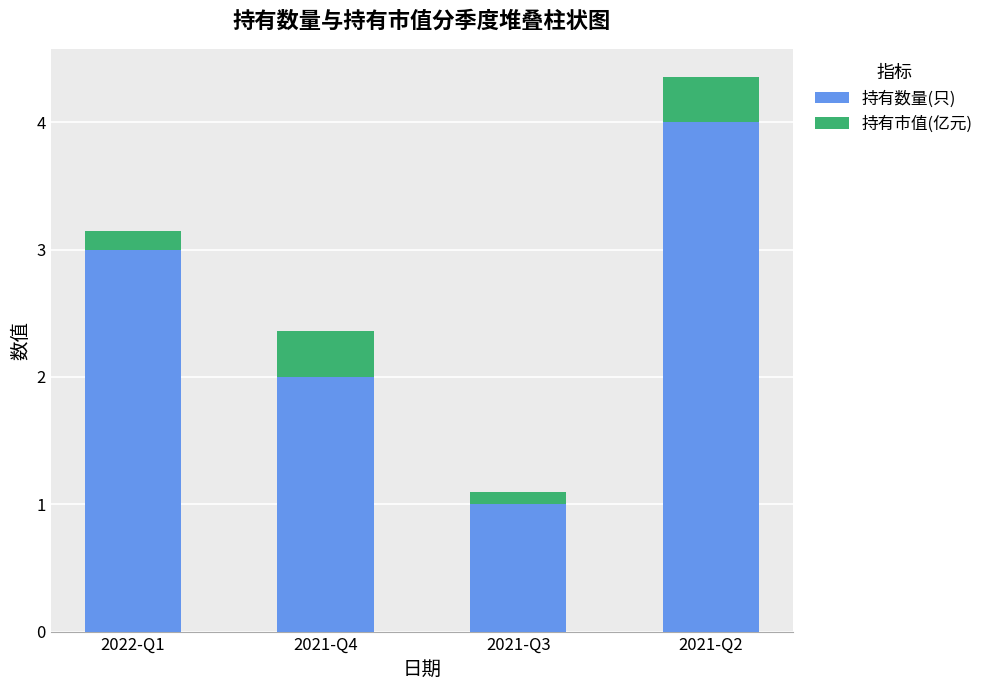

What is the sum of the 持有数量(只) values at 2022-Q1 and 2021-Q4?

5.0